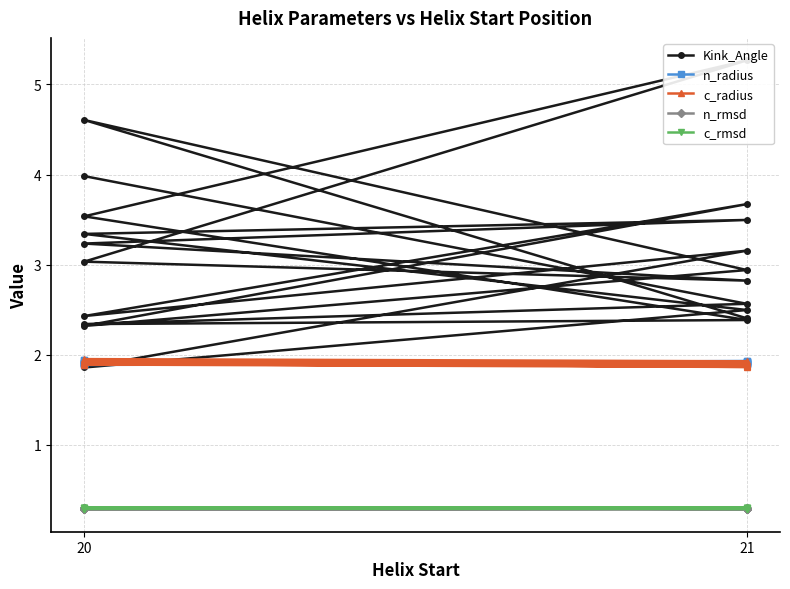

What is the average value of the c_radius series?

1.9